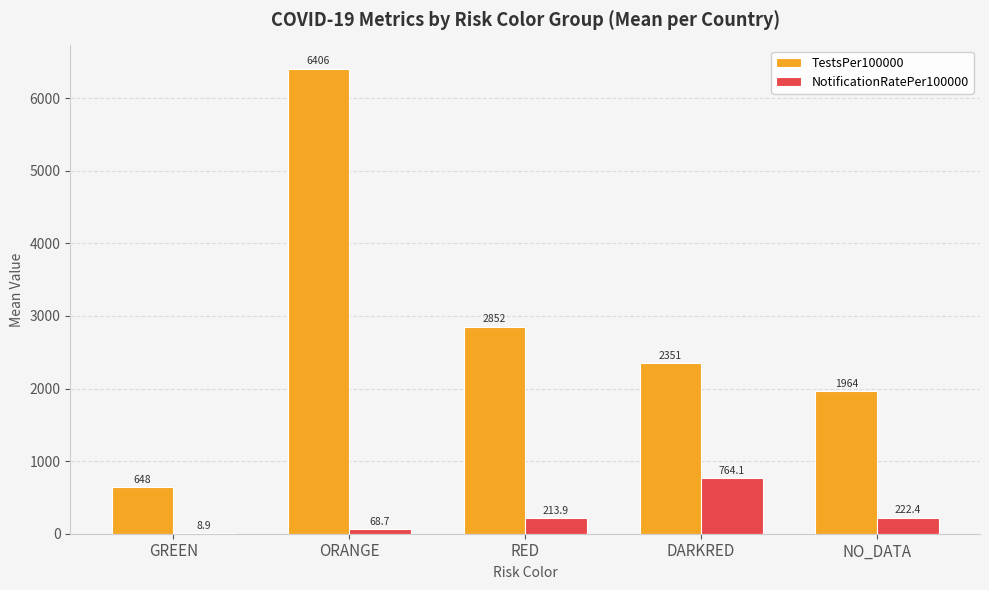

Count the number of categories in the chart.

5